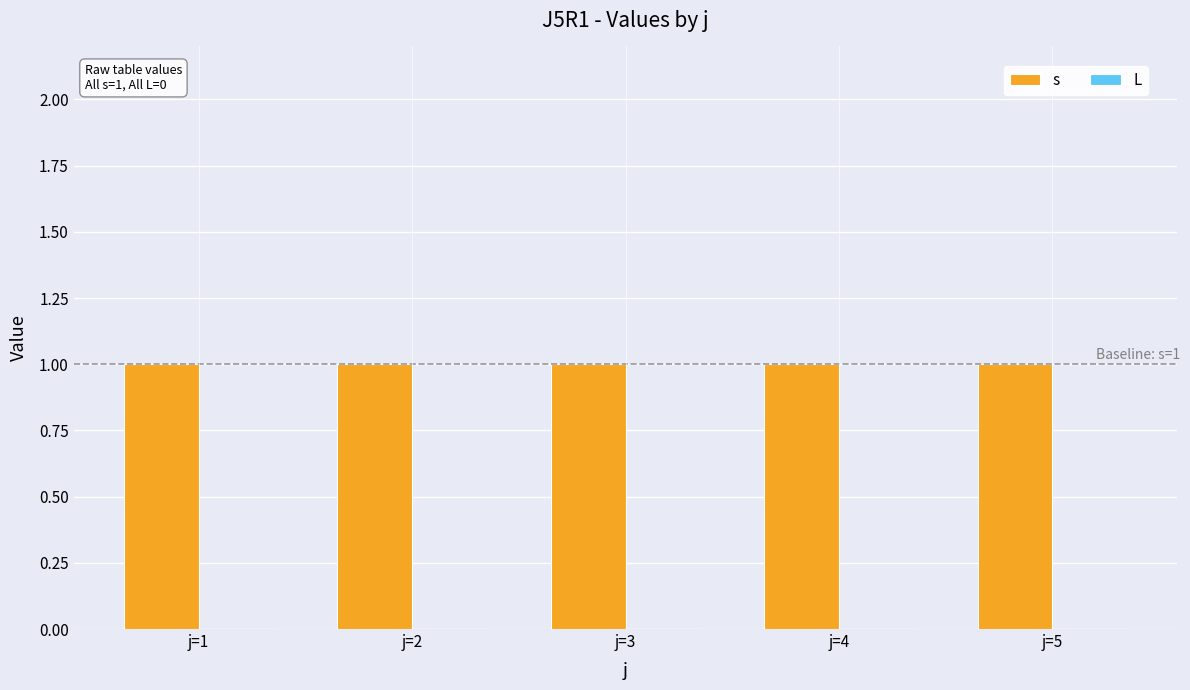

Which has a higher value, j=1 or j=4?

j=1